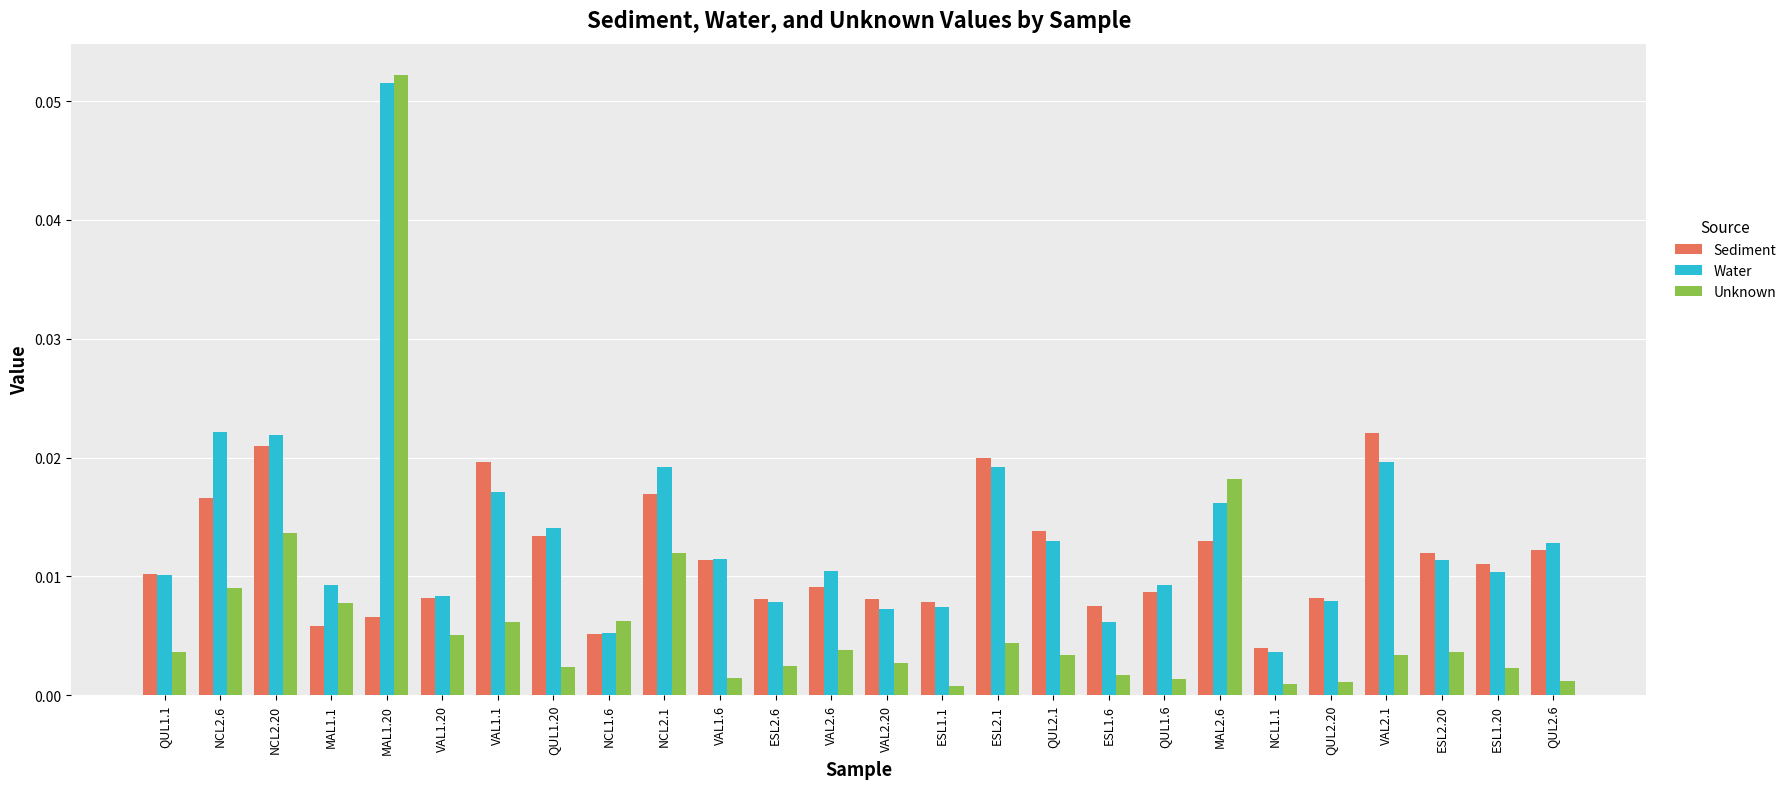

What is the label of the 15th bar from the right?

ESL2.6